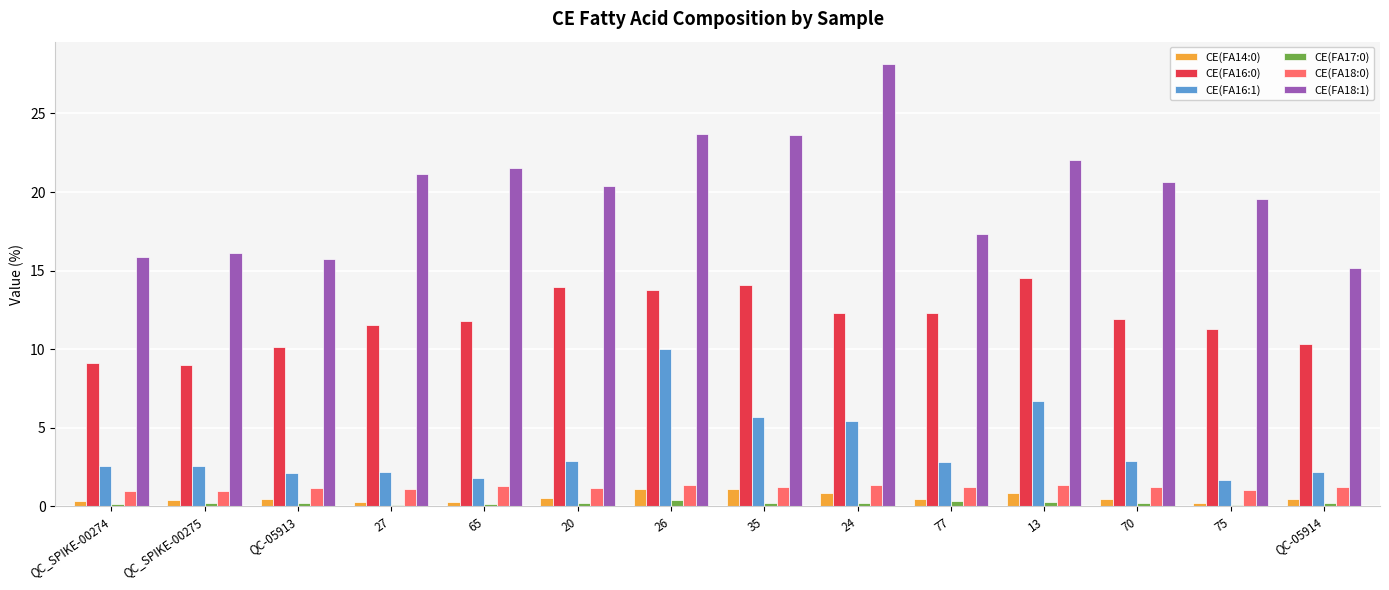

Are the bars horizontal?

No